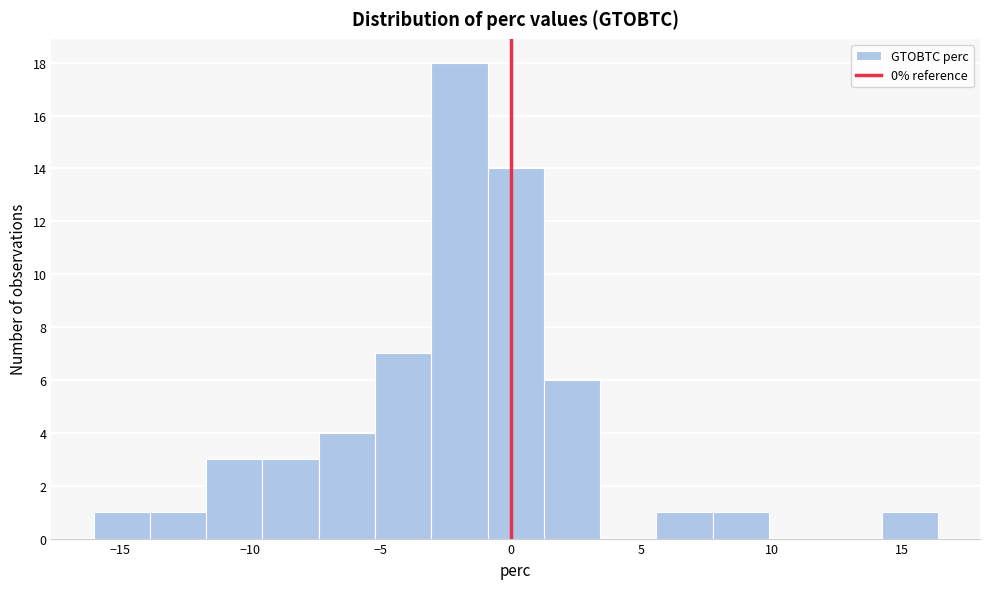

Reading left to right, list every bar in this chart as the range it spans on the x-axis followed by its height. Neither the bar edges nor the heights are printed on the chart, so give them approximately, as read against the axes.

-16.0 to -14.0: 1
-14.0 to -11.5: 1
-11.5 to -9.5: 3
-9.5 to -7.5: 3
-7.5 to -5.0: 4
-5.0 to -3.0: 7
-3.0 to -1.0: 18
-1.0 to 1.5: 14
1.5 to 3.5: 6
3.5 to 5.5: 0
5.5 to 7.5: 1
7.5 to 10.0: 1
10.0 to 12.0: 0
12.0 to 14.0: 0
14.0 to 16.5: 1